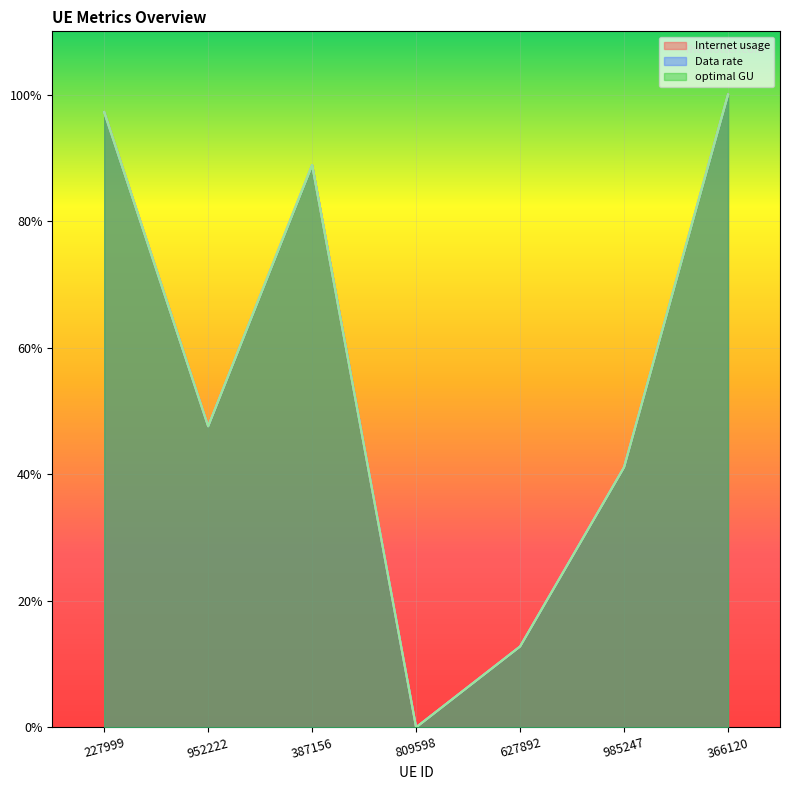

Between 985247 and 366120, which is larger?

366120